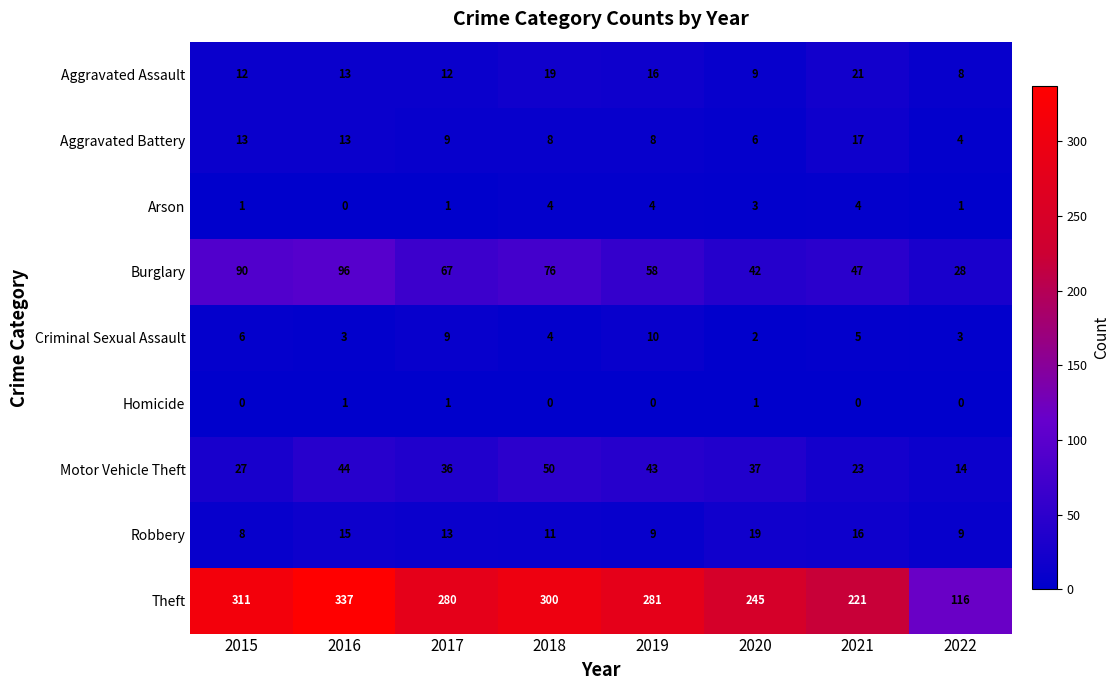

List the series in order of their peak value, lowest first.

Homicide, Arson, Criminal Sexual Assault, Aggravated Battery, Robbery, Aggravated Assault, Motor Vehicle Theft, Burglary, Theft